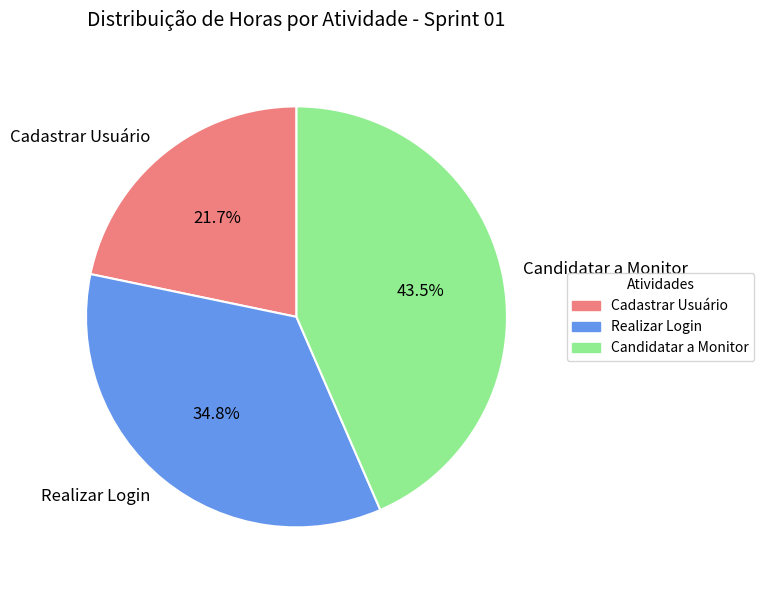

What portion of the pie excludes Cadastrar Usuário?

78.3%